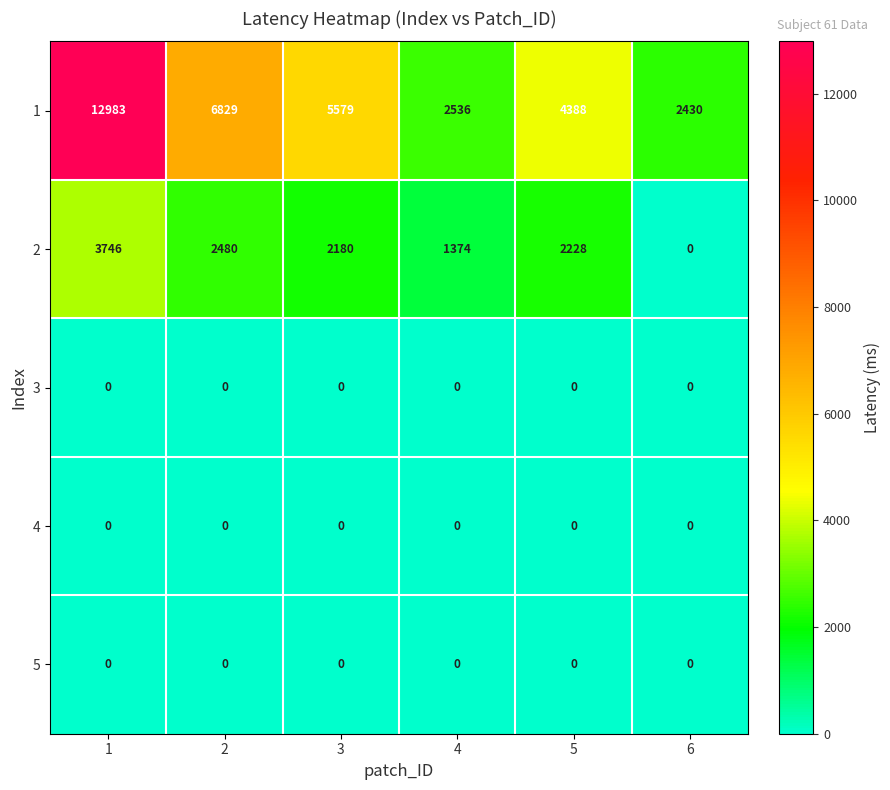

The value of 4 at 2 is 0. True or false?

True